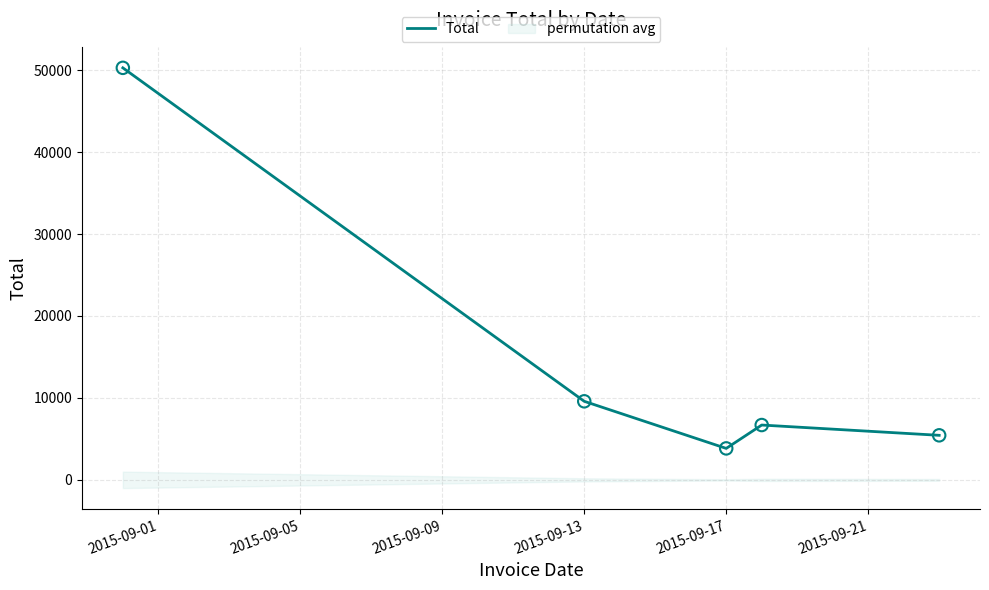

Where is Total nearest to the value 27059?

2015-09-13